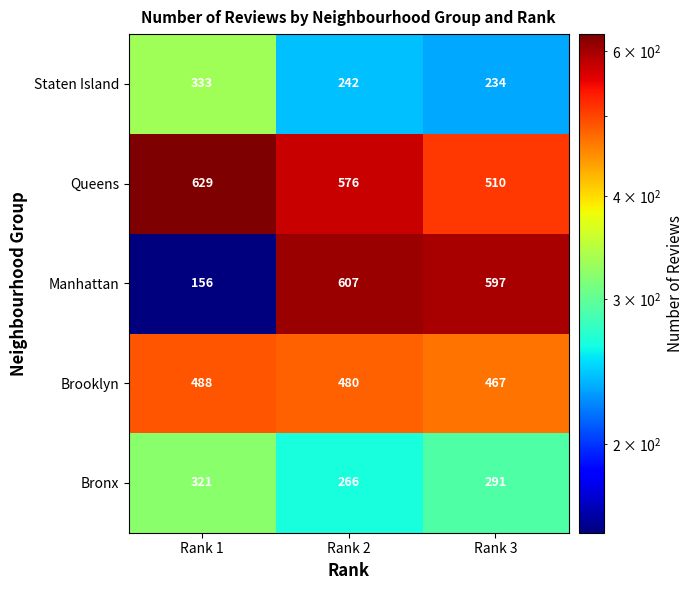

True or false: Brooklyn has a value of 467 at Rank 3.

True